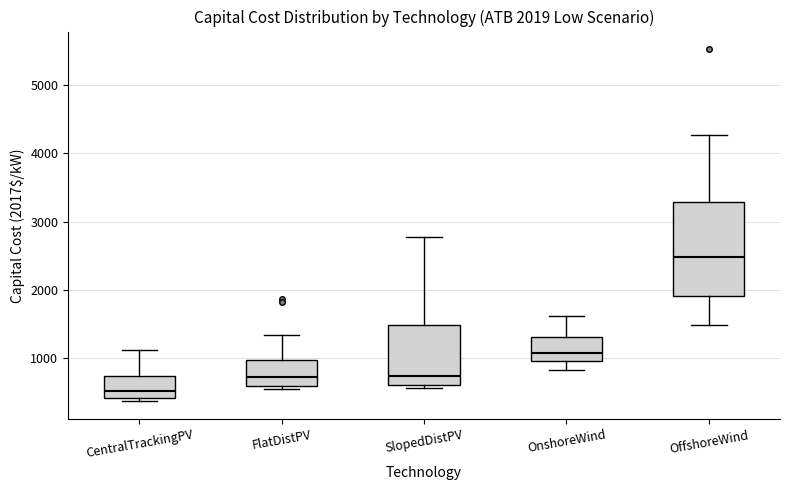

Which box has the highest median line?

OffshoreWind